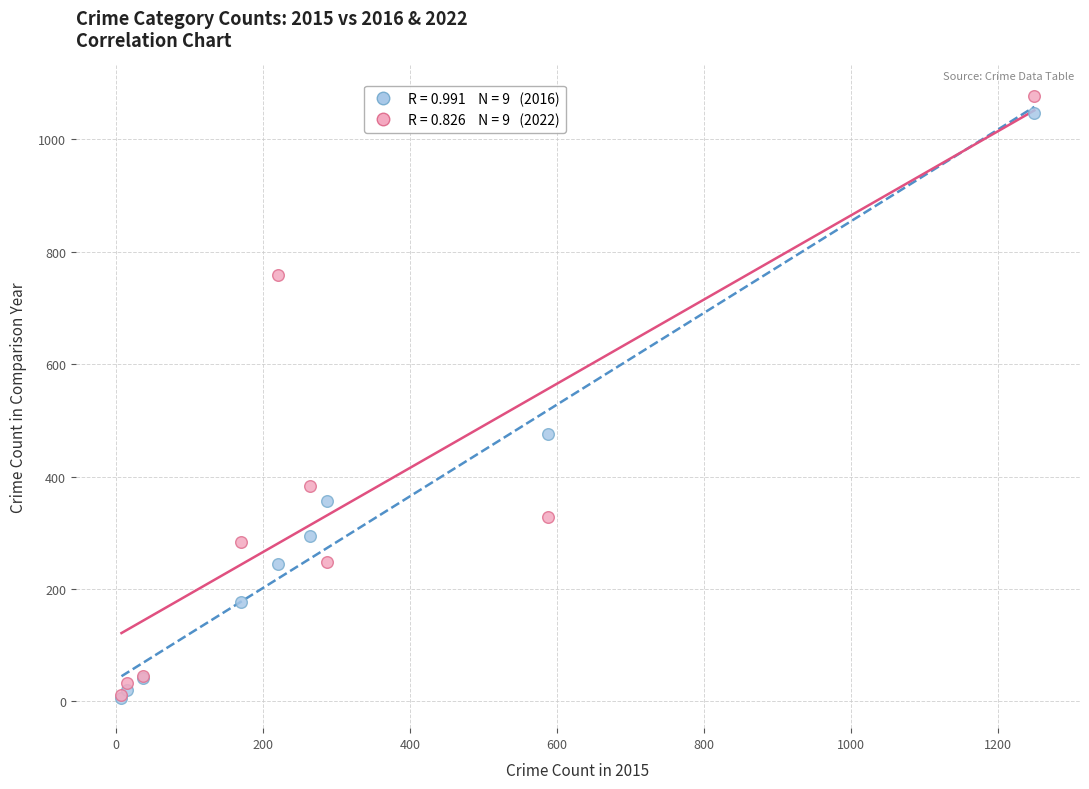

Across all series, what Y value is closest to 542?

476